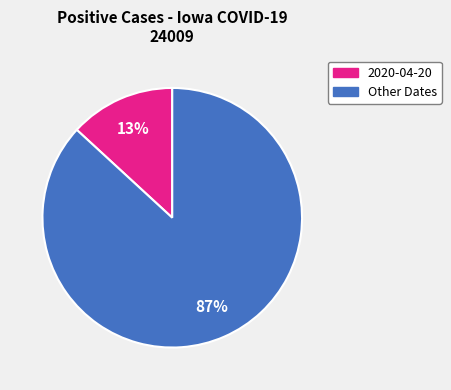

Is there a majority slice in this chart?

Yes